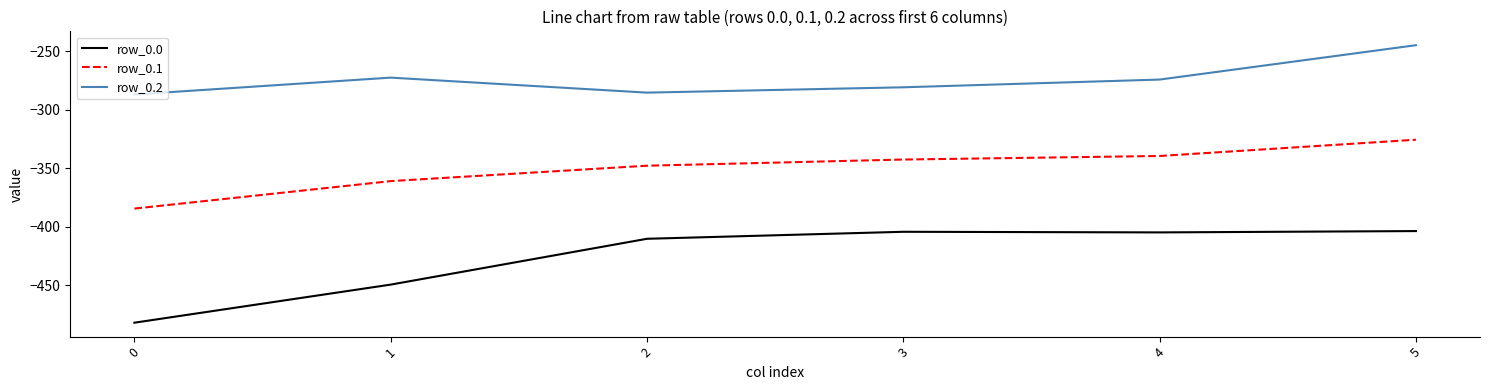

True or false: row_0.2 has a value of -471.2 at 0.

False